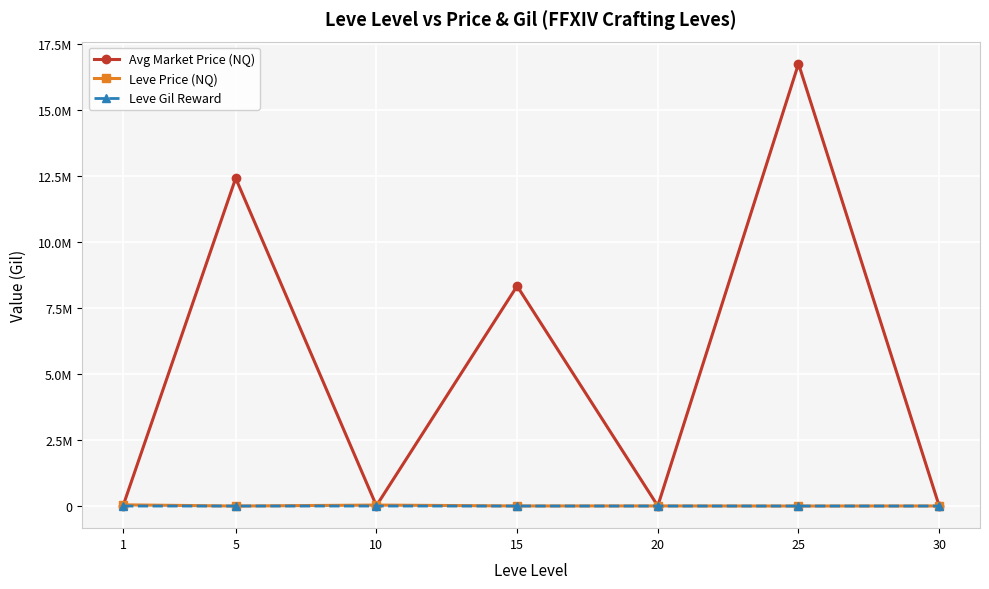

What are all the series names shown in the legend?

Avg Market Price (NQ), Leve Price (NQ), Leve Gil Reward